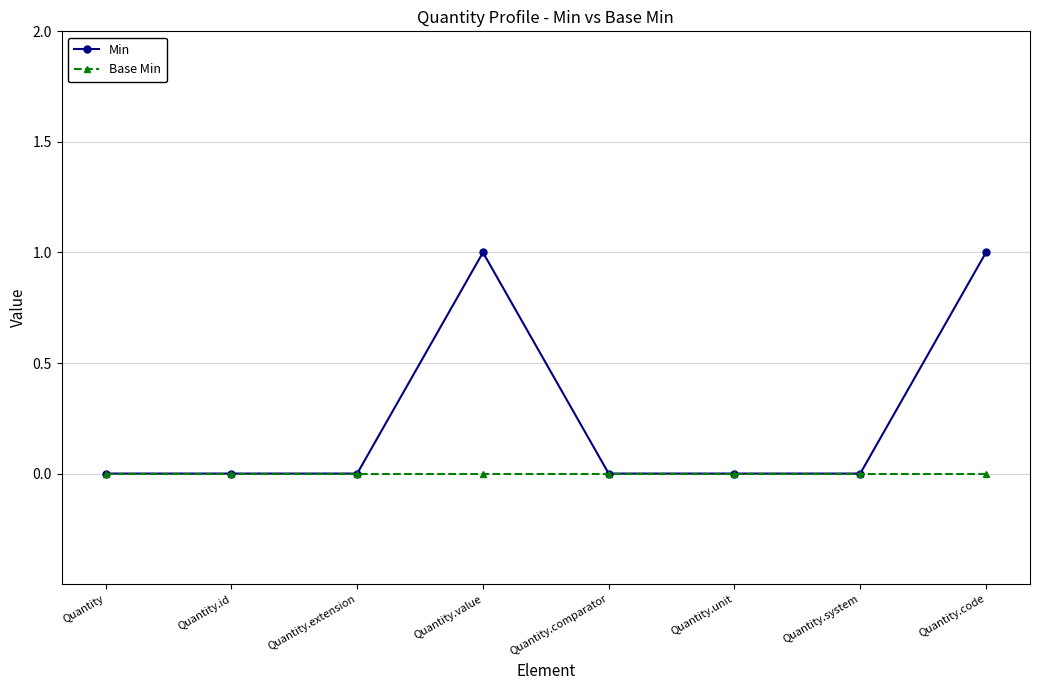

Is the value of Min at Quantity.code greater than the value of Base Min at Quantity.id?

Yes